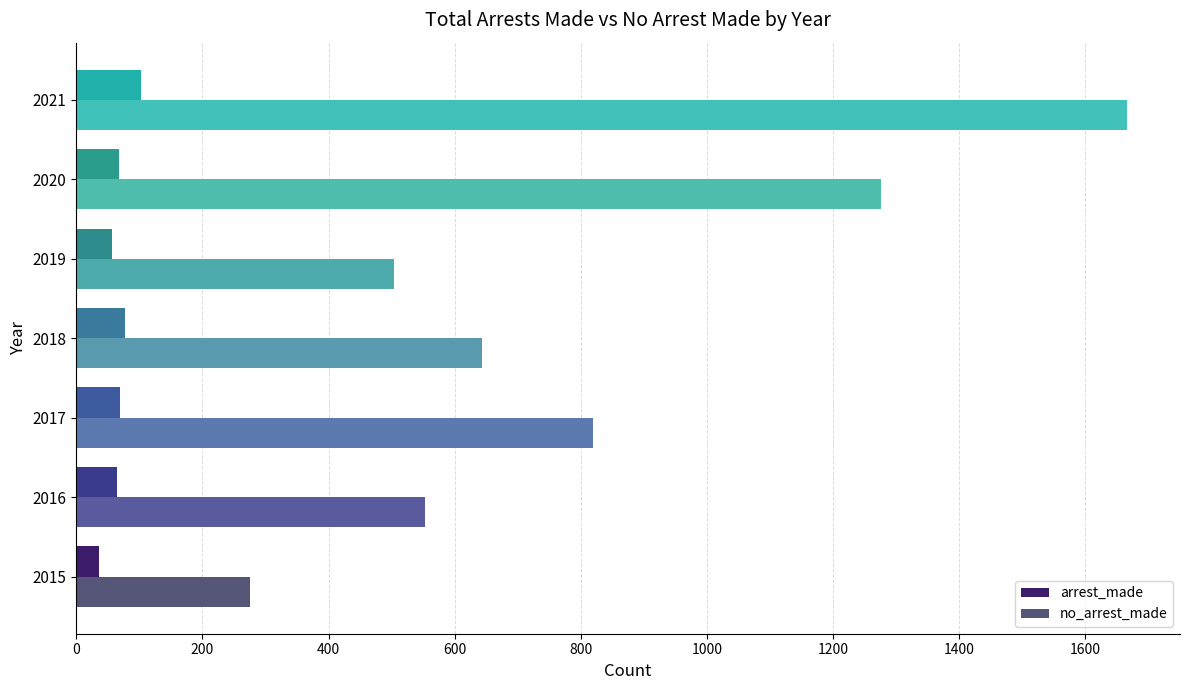

The value of no_arrest_made at 2016 is 861. True or false?

False